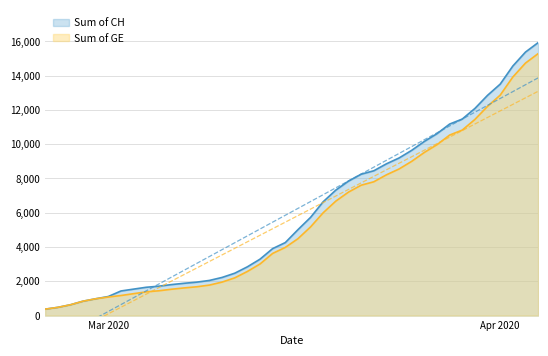

True or false: Sum of CH and Sum of GE cross at least once.

False